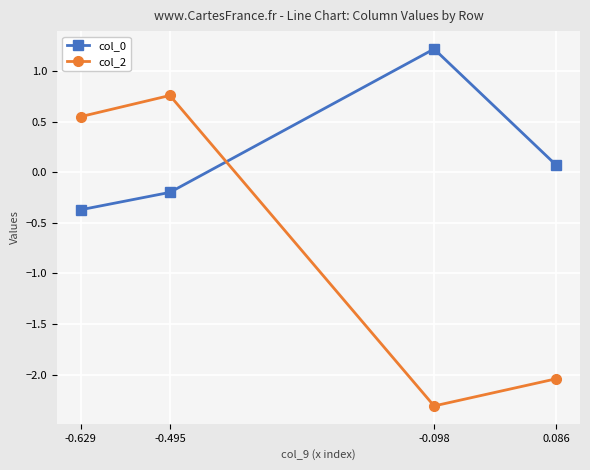

What is the minimum value for col_0?

-0.4